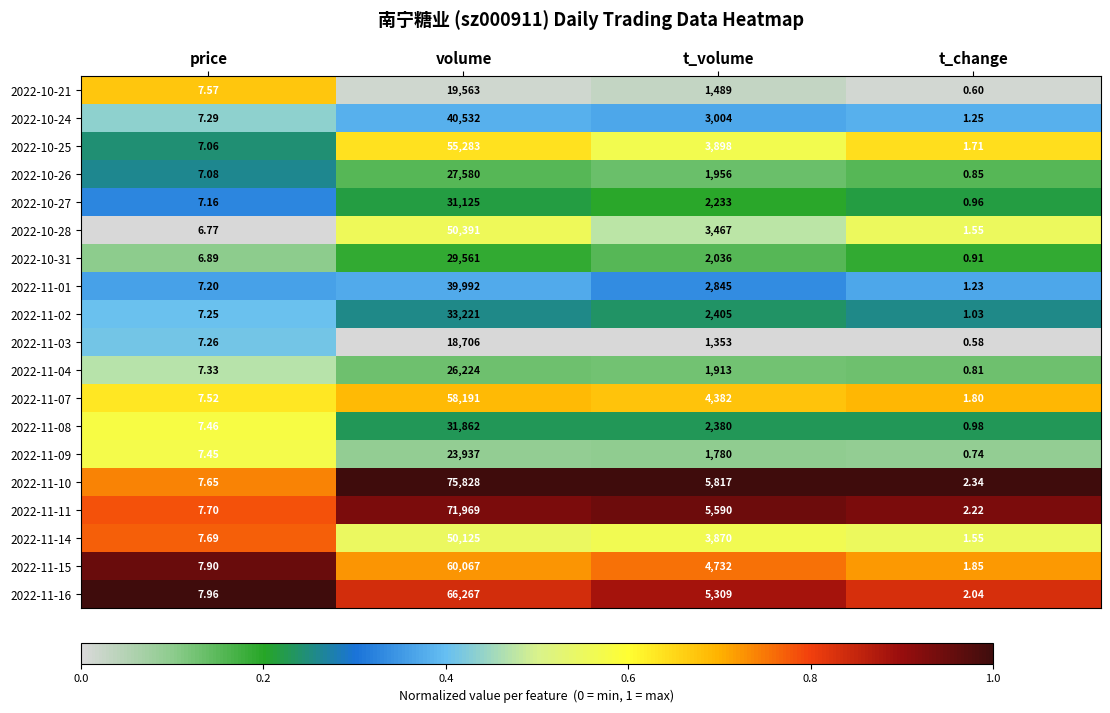

Which series has the largest total across all categories?

2022-11-10